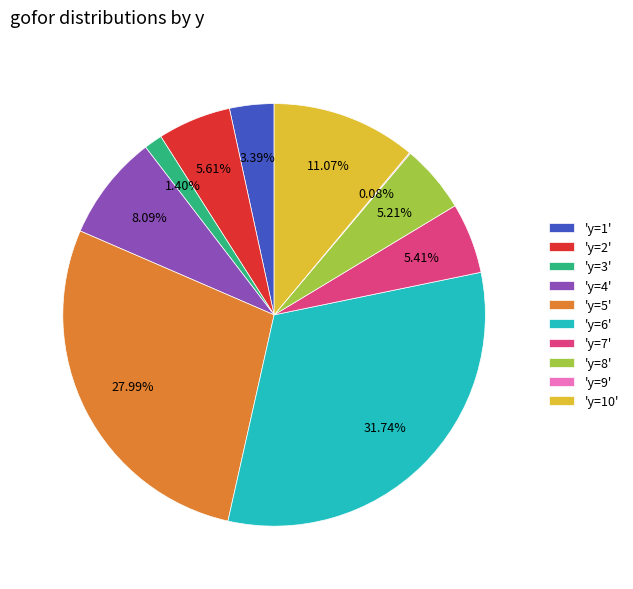

Is there a majority slice in this chart?

No